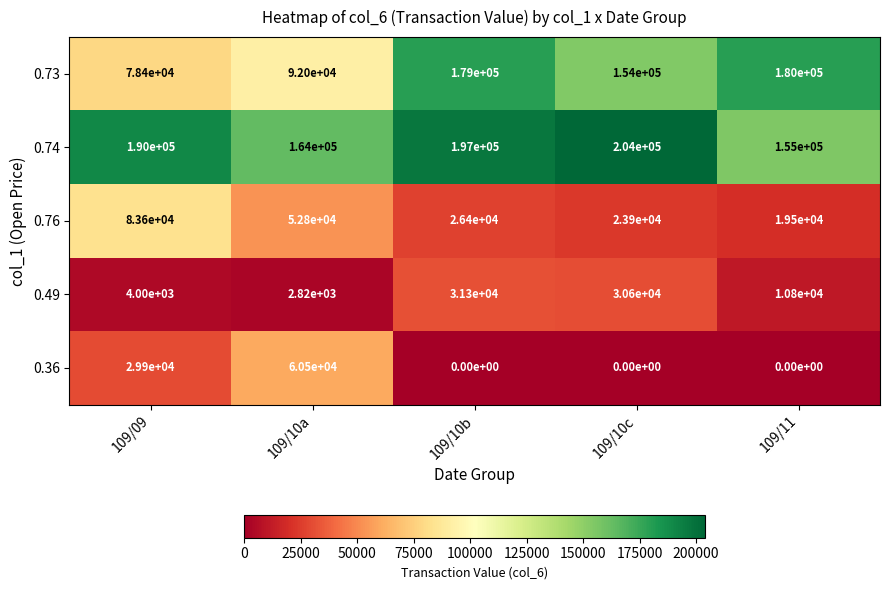

At how many categories does at least one series exceed 155385?

5